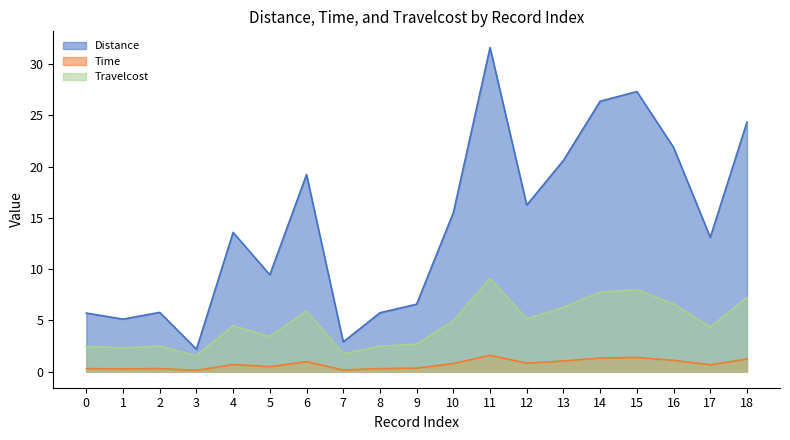

How many interior local valleys does the Time series have?

6